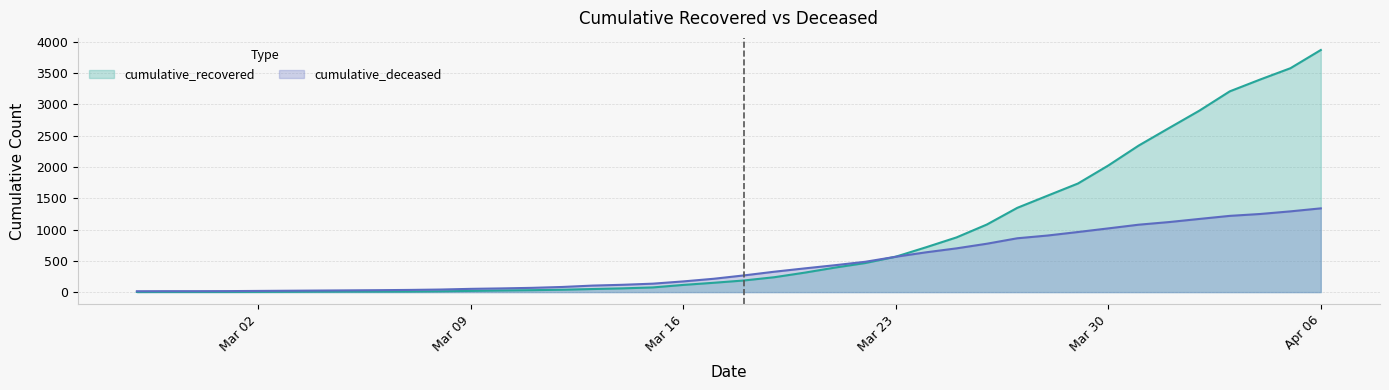

Which series has the largest total across all categories?

cumulative_recovered